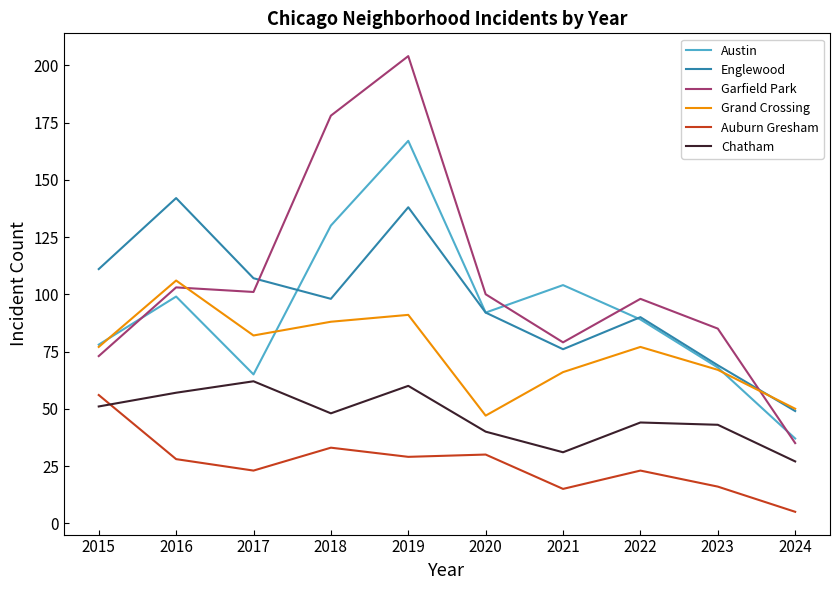

Which series has the largest range (max minus min)?

Garfield Park